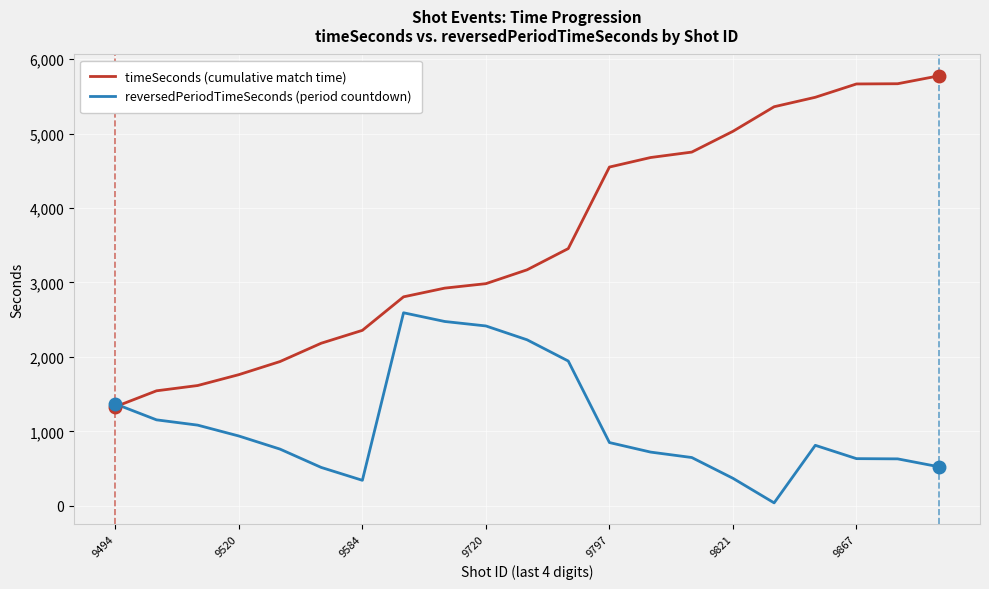

Rank the series by their maximum value, from lowest to highest.

reversedPeriodTimeSeconds (period countdown), timeSeconds (cumulative match time)